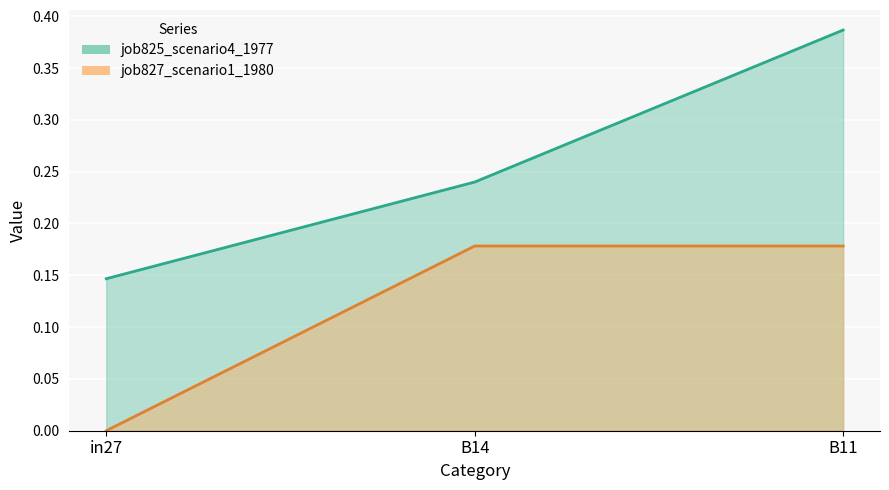

Rank the categories by job827_scenario1_1980 value from highest to lowest.

B14, B11, in27